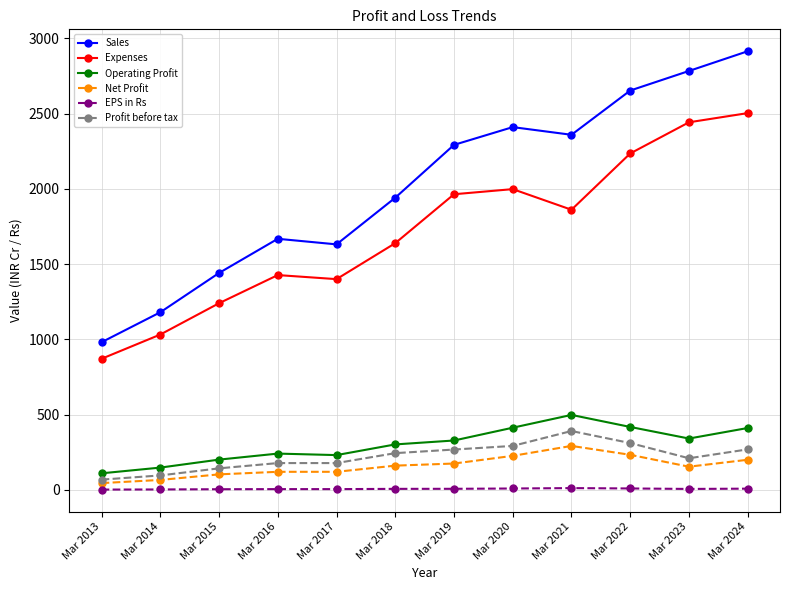

At which label does Expenses reach its minimum?

Mar 2013